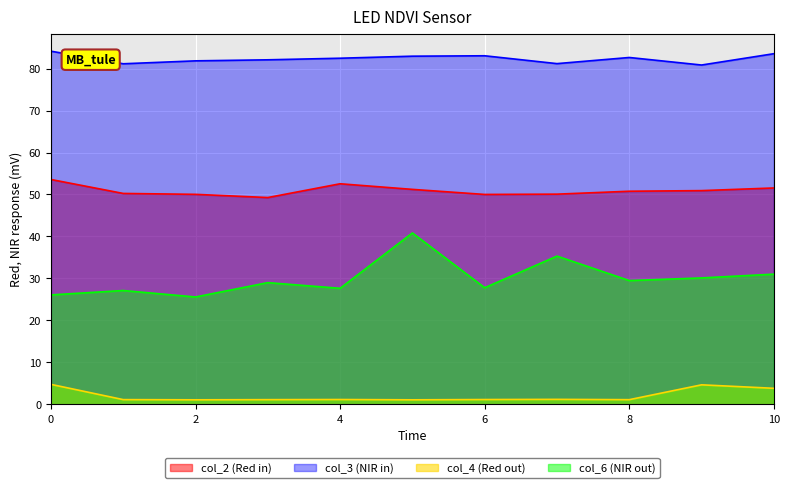

Is it true that col_2 equals 21.0 at 6?

False